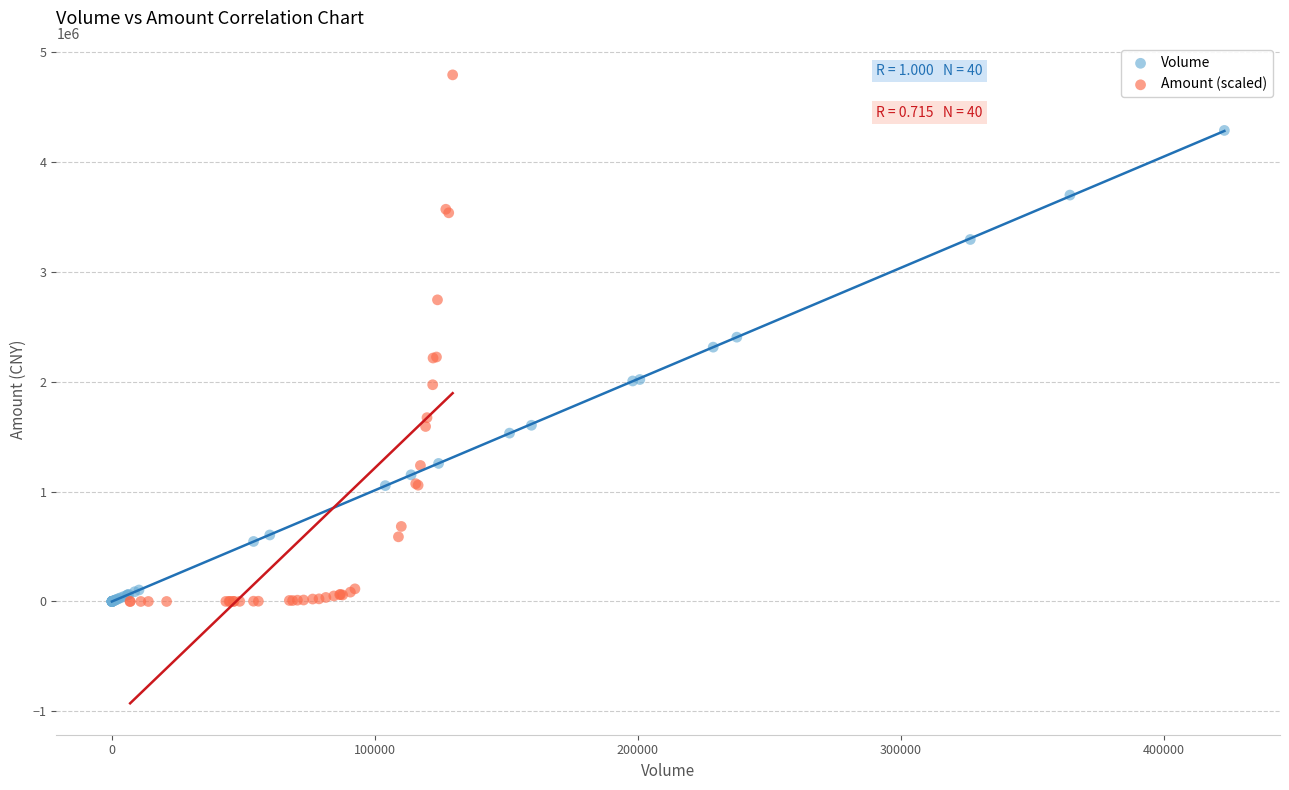

Which series has the largest Y range (max minus min)?

Amount (scaled)